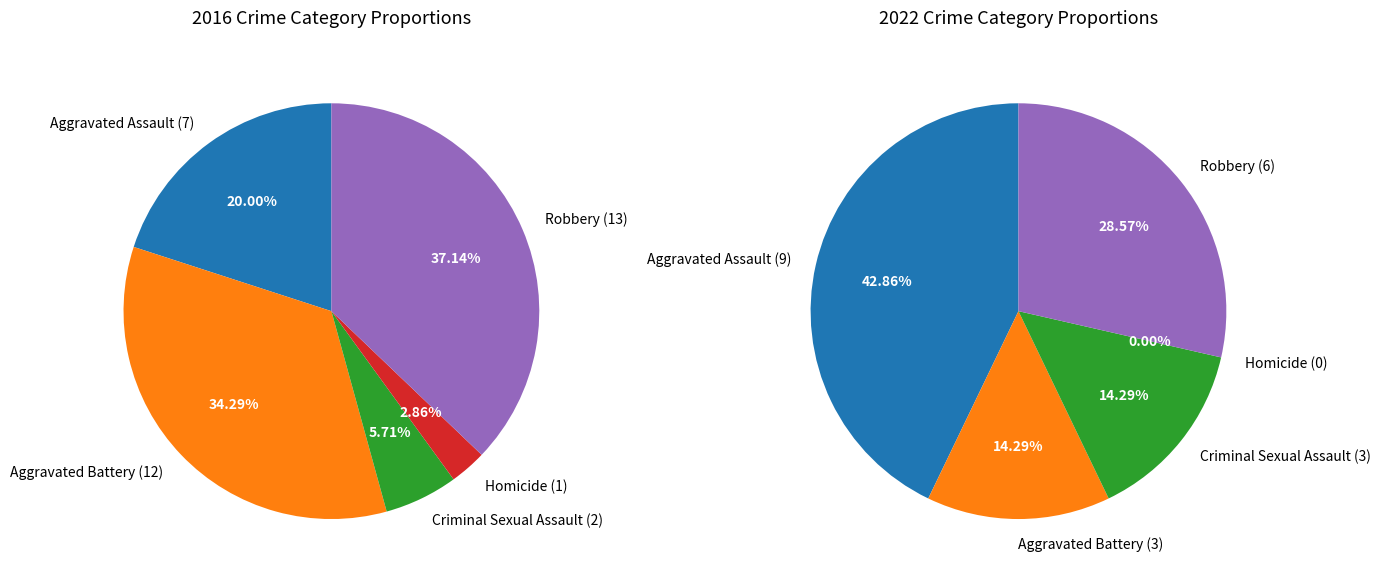

Which slice is the largest?

Robbery